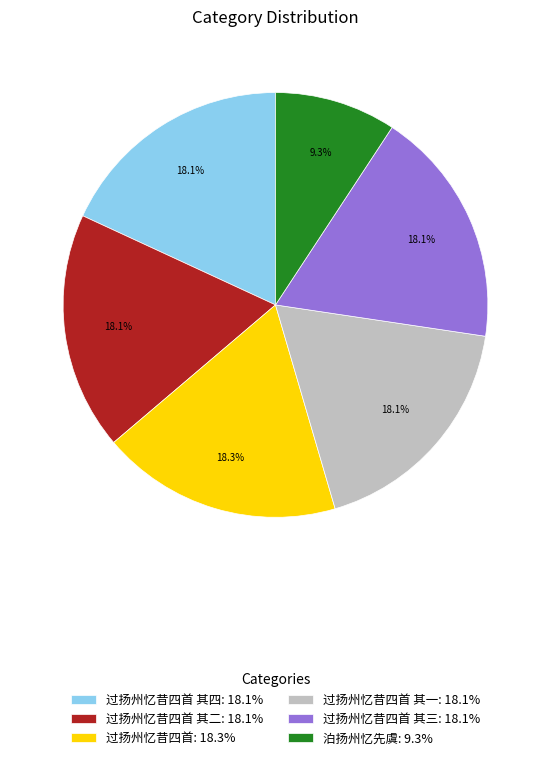

What portion of the pie excludes 过扬州忆昔四首 其三: 18.1%?

81.9%